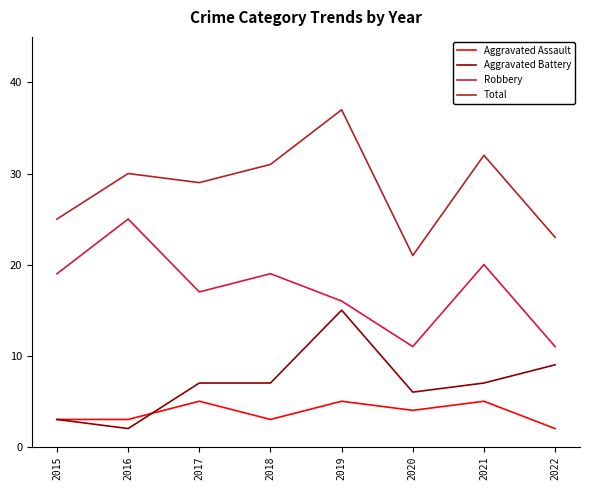

True or false: Total and Aggravated Battery intersect in this chart.

False